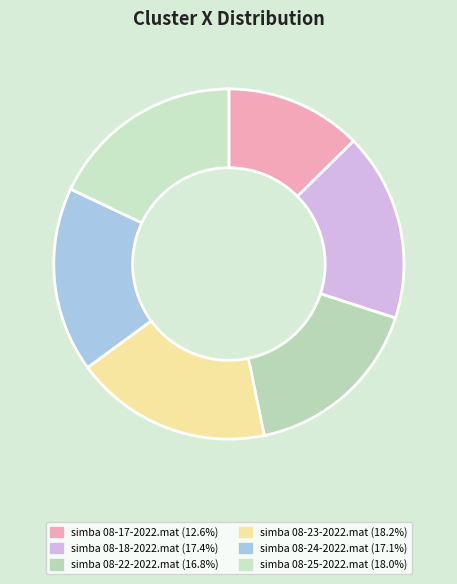

How many segments does this pie chart have?

6